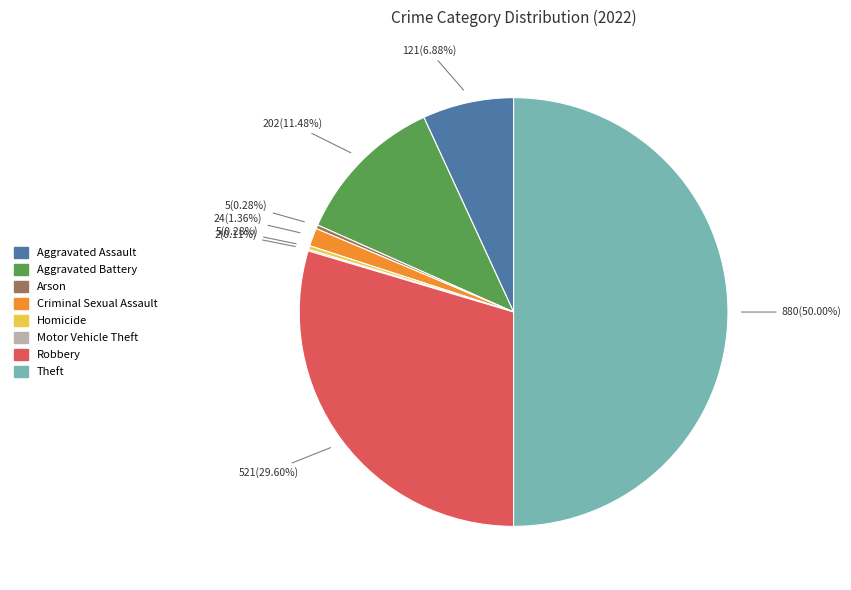

Which category has the biggest portion of the pie?

Theft